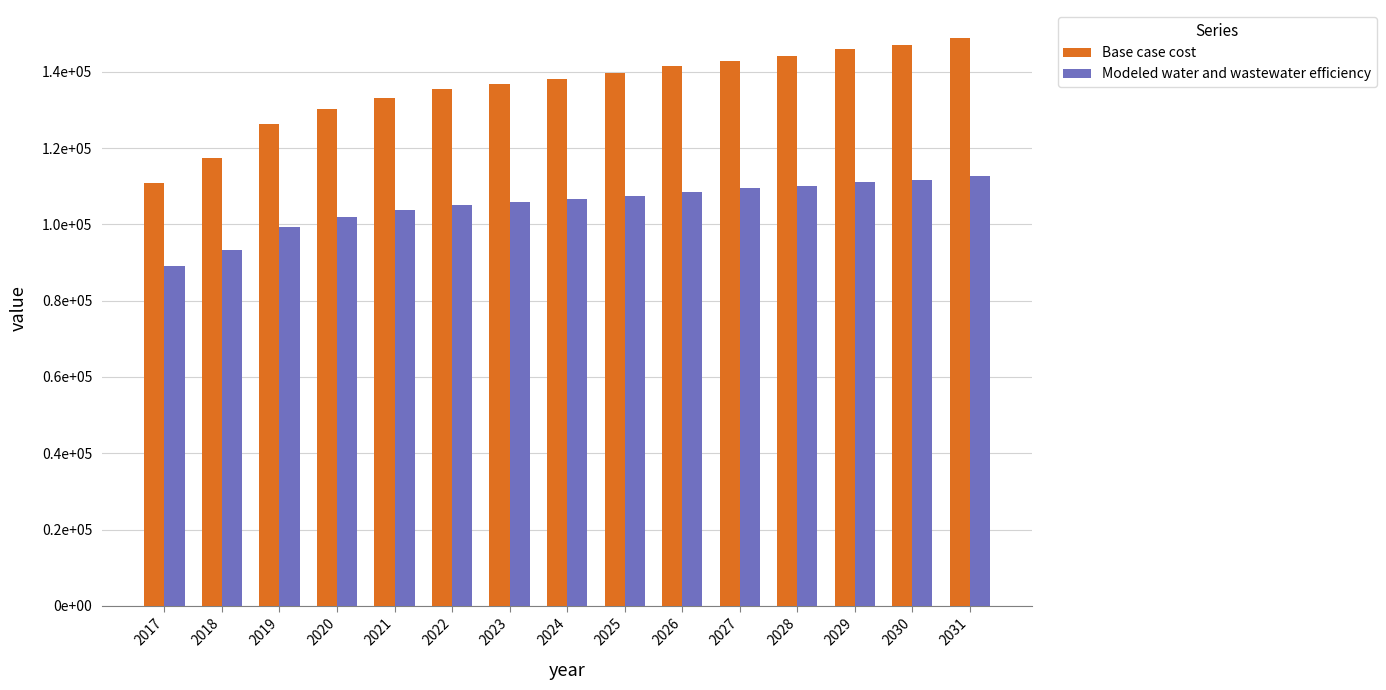

Is the value of Base case cost at 2018 greater than the value of Modeled water and wastewater efficiency at 2029?

Yes